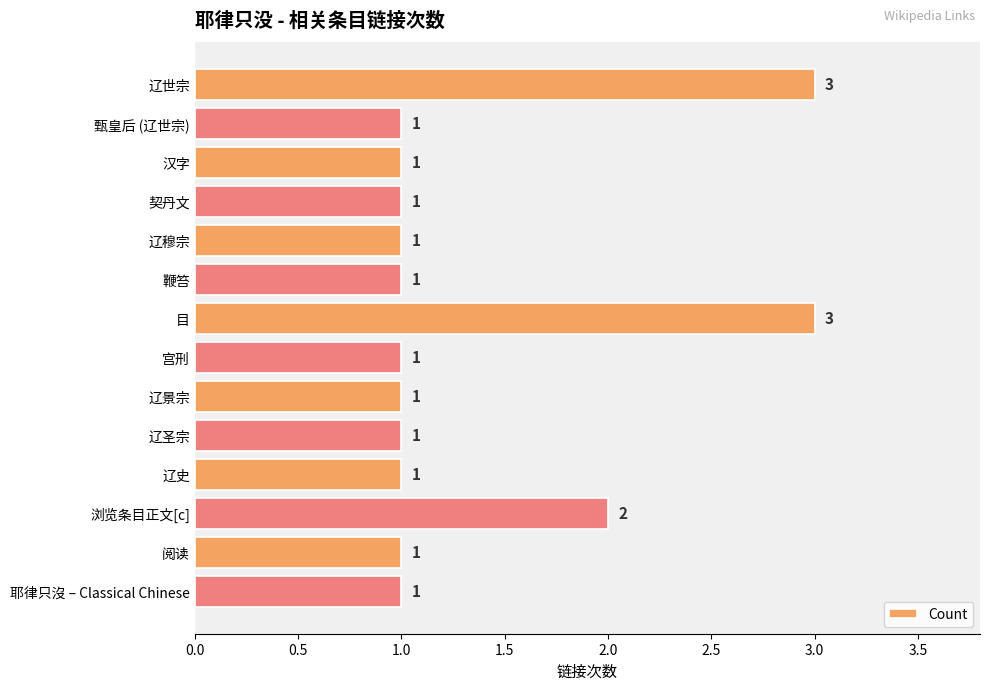

What is the average value?

1